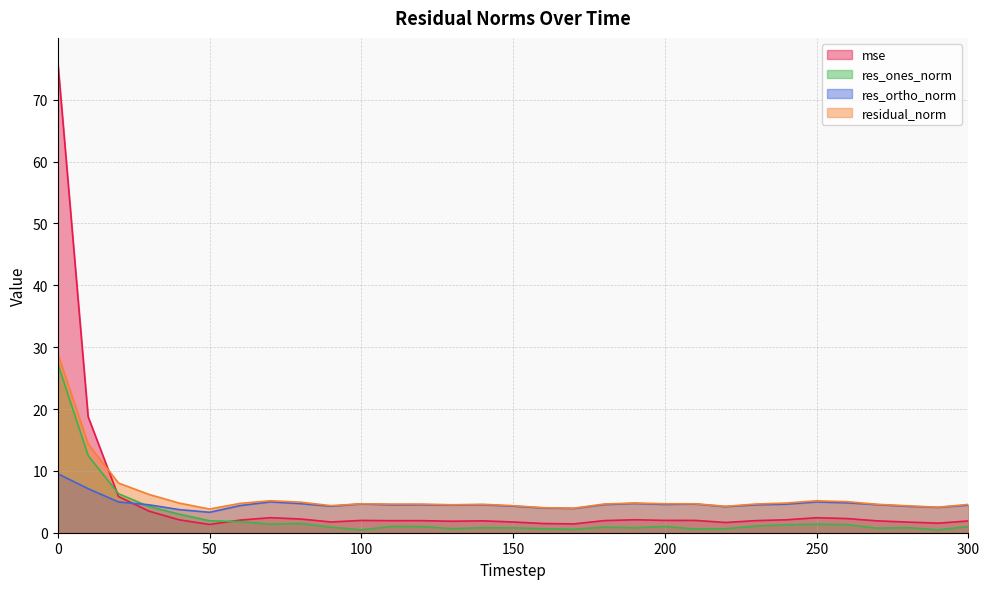

What is the difference between the second highest and second lowest values in the residual_norm series?

10.4